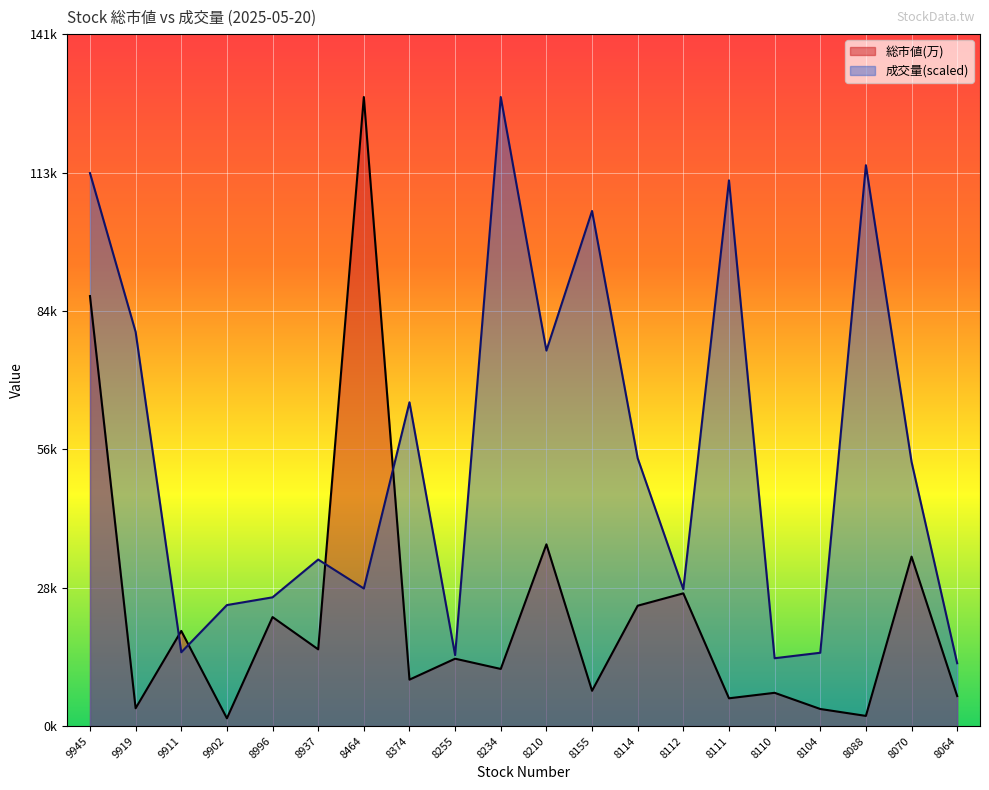

Between 9911 and 8464, which is larger?

8464